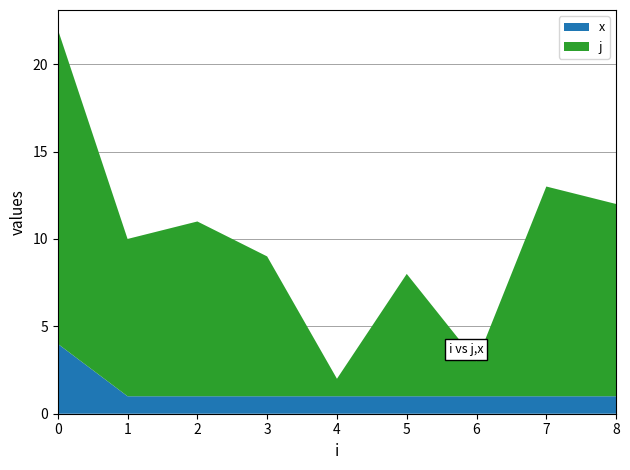

What is the highest value of the x series?

4